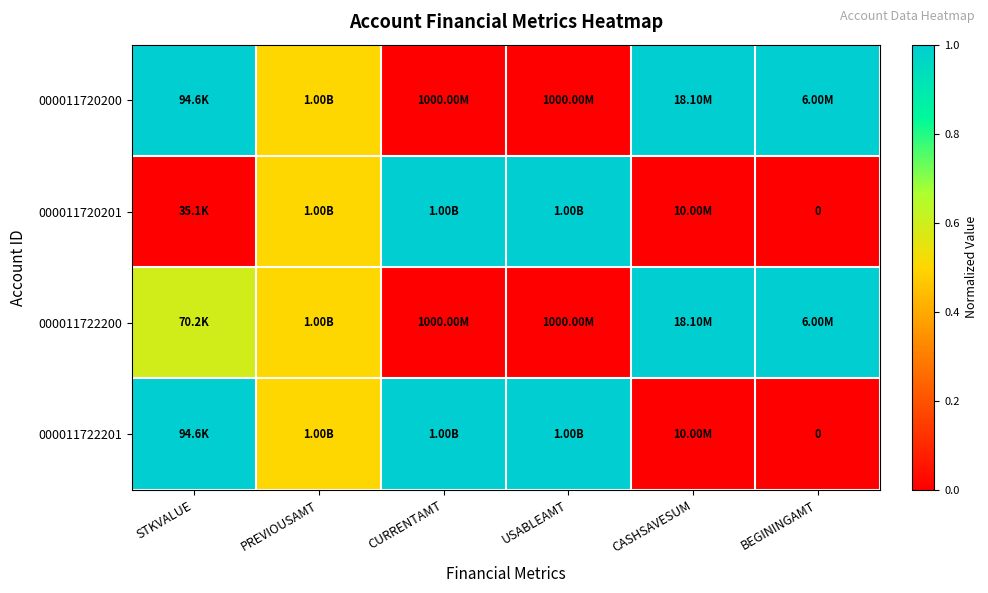

Read the 000011720200 value at PREVIOUSAMT.

0.5